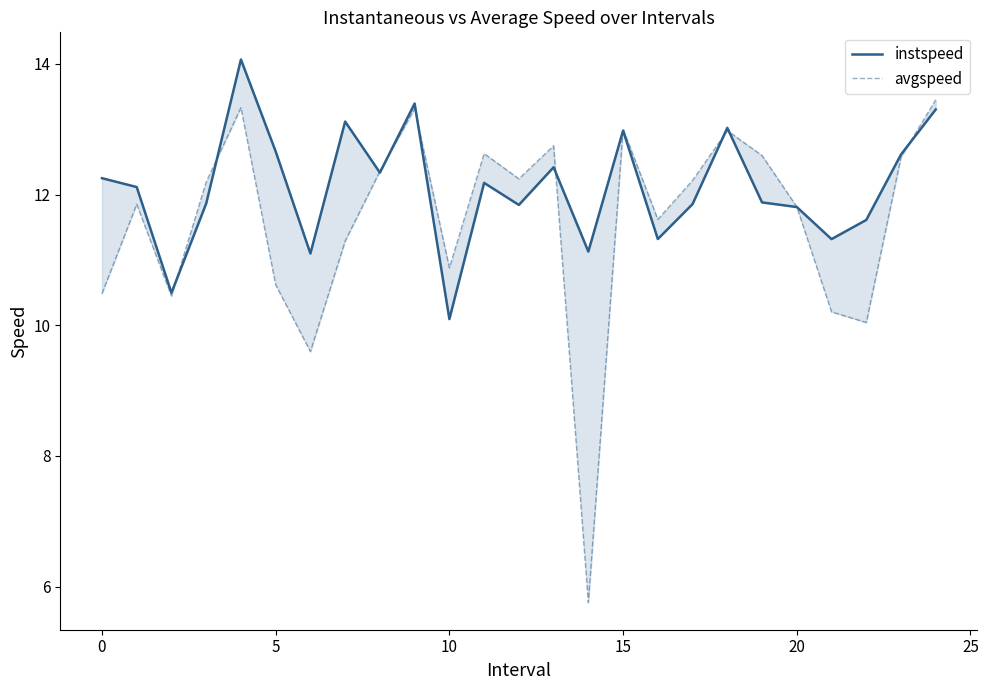

True or false: instspeed has more than 0 interior local peaks.

True